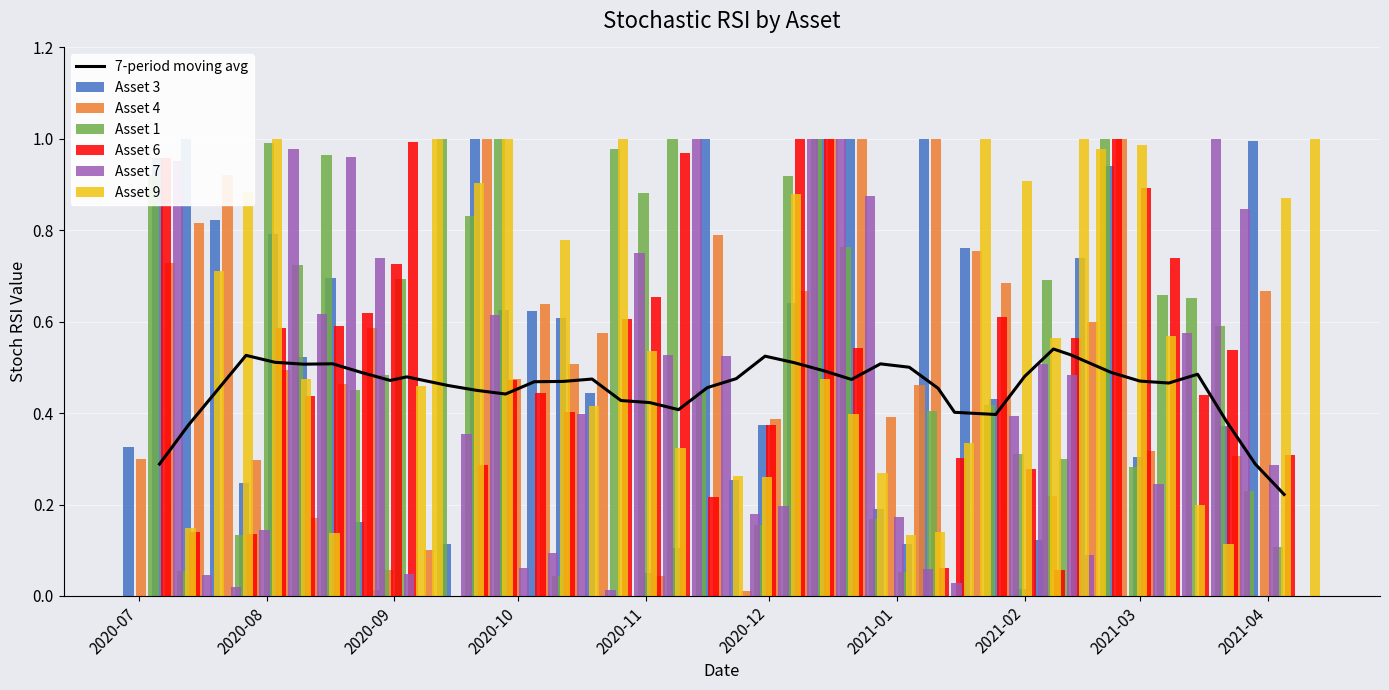

List the labels in order of Asset 6 value, smallest first.

2020-07-20, 2020-09-14, 2020-10-19, 2020-11-23, 2020-12-28, 2021-01-04, 2021-03-29, 2021-02-08, 2021-01-11, 2020-07-27, 2020-07-13, 2020-11-16, 2021-02-01, 2020-09-21, 2021-01-15, 2021-04-05, 2020-11-30, 2020-10-12, 2020-08-10, 2021-03-15, 2020-10-05, 2020-09-28, 2021-03-22, 2020-12-21, 2021-02-12, 2020-08-03, 2020-08-17, 2020-10-26, 2021-01-25, 2020-08-24, 2020-11-02, 2020-08-31, 2021-03-08, 2021-03-01, 2020-07-06, 2020-11-09, 2020-09-04, 2020-12-07, 2020-12-14, 2021-02-22